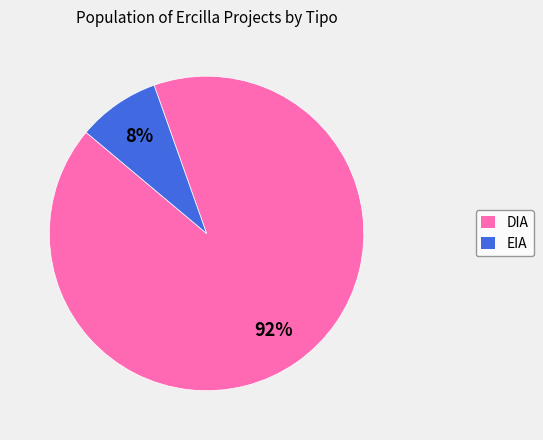

Is it true that EIA is 2% of the pie?

False